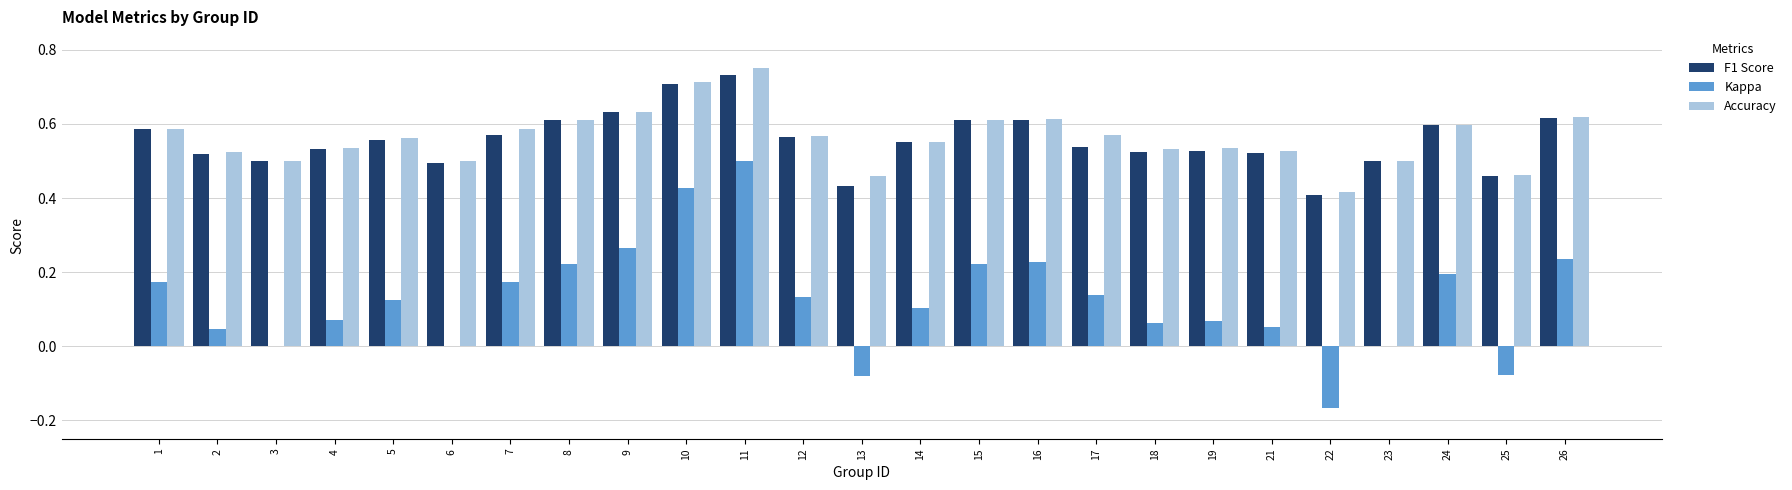

How many groups of bars are there?

25